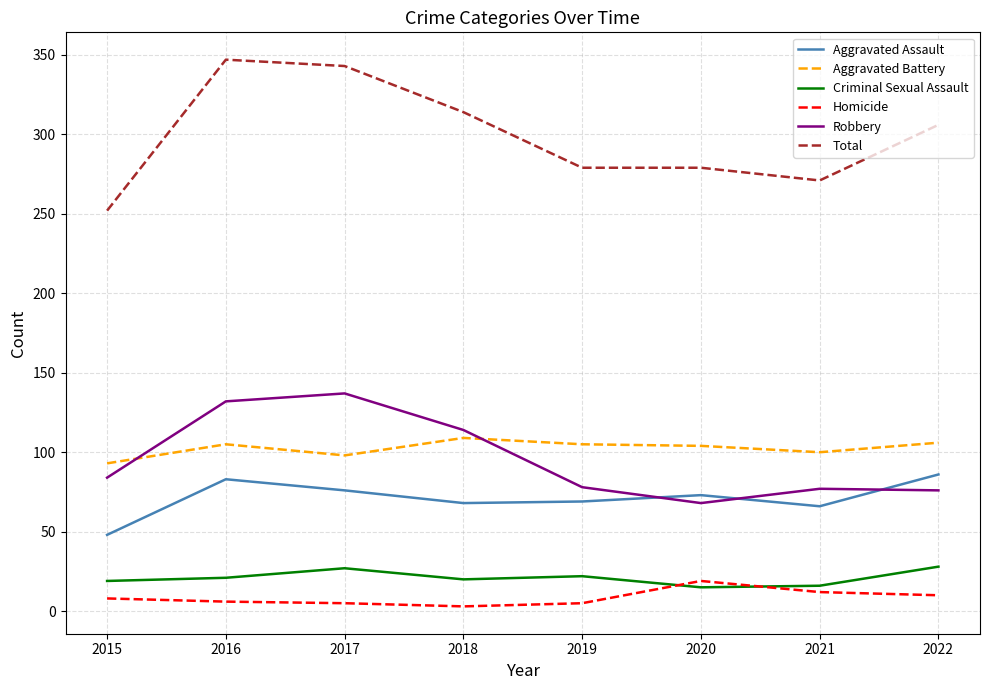

What is the sum of the Total values at 2018 and 2016?

661